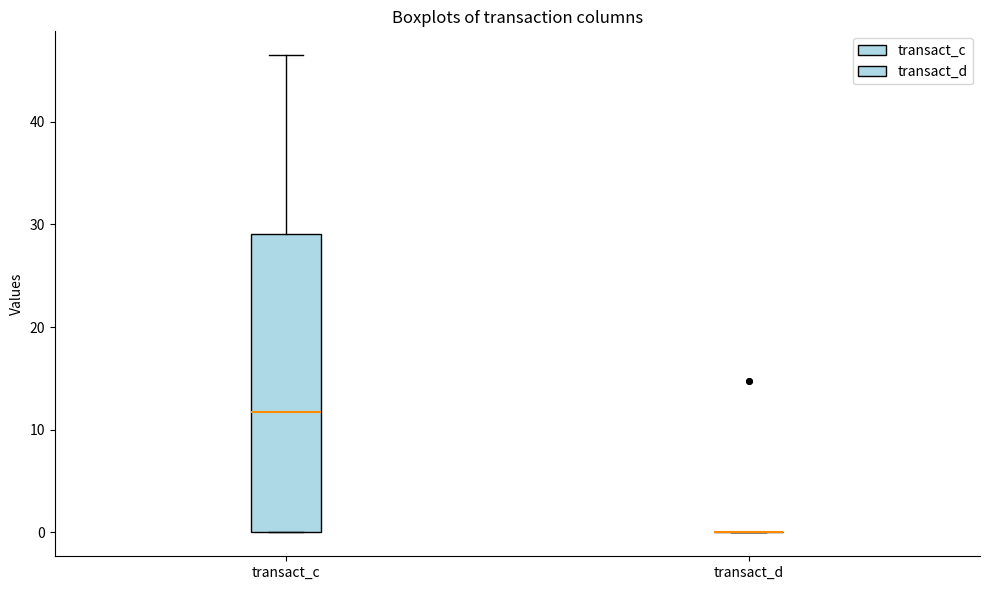

Reading left to right, read every box against the y-axis: the position of its median line, the range the box covers, and the ends of its whiskers. The values are not printed on the chart, so give them approximately, as read against the axis.

transact_c: median 12, box 0 to 29, whiskers 0 to 46
transact_d: box collapsed to a line at 0, whiskers 0 to 0